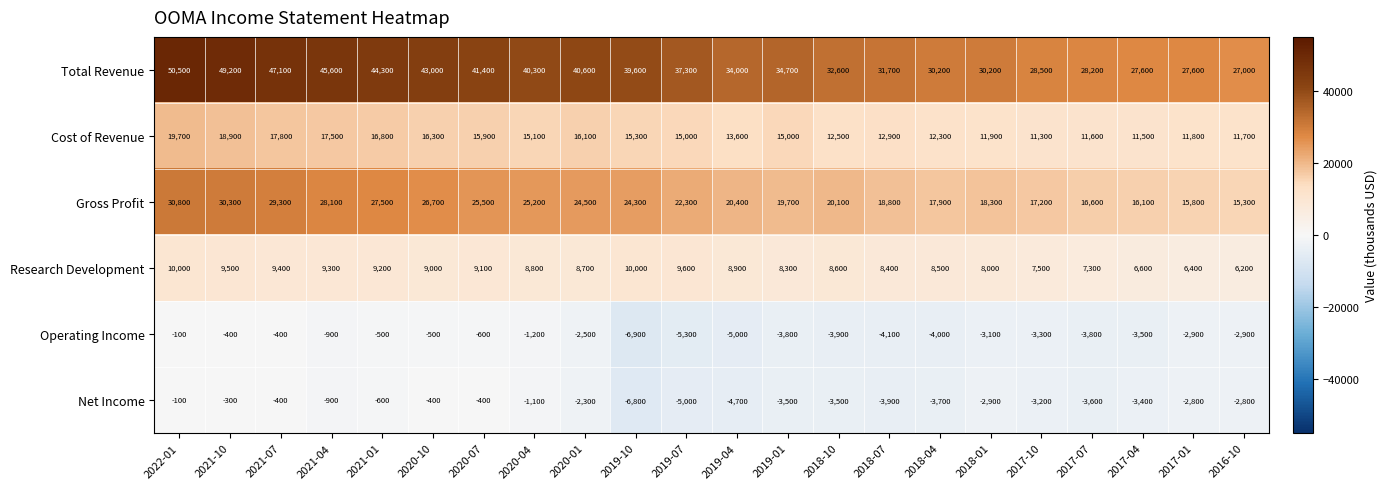

At how many categories does at least one series exceed 38639?

10